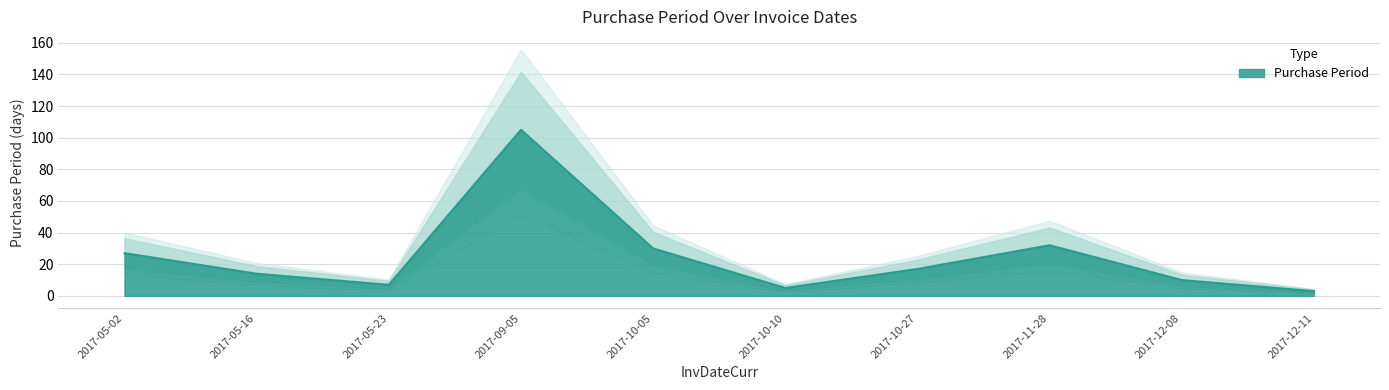

List the labels in order of value, largest first.

2017-09-05, 2017-11-28, 2017-10-05, 2017-05-02, 2017-10-27, 2017-05-16, 2017-12-08, 2017-05-23, 2017-10-10, 2017-12-11